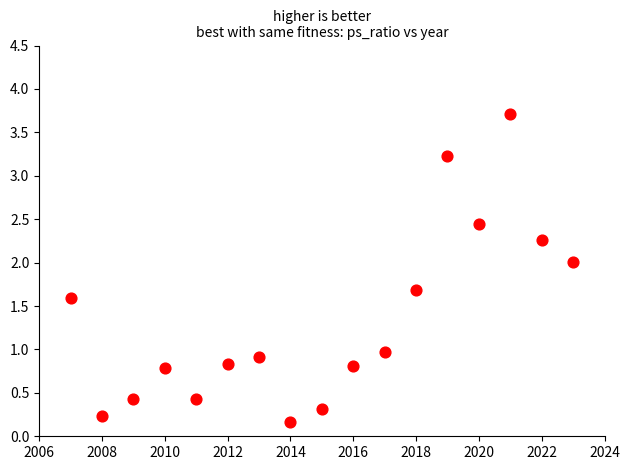

What is the range of Y values (max minus min)?

3.5